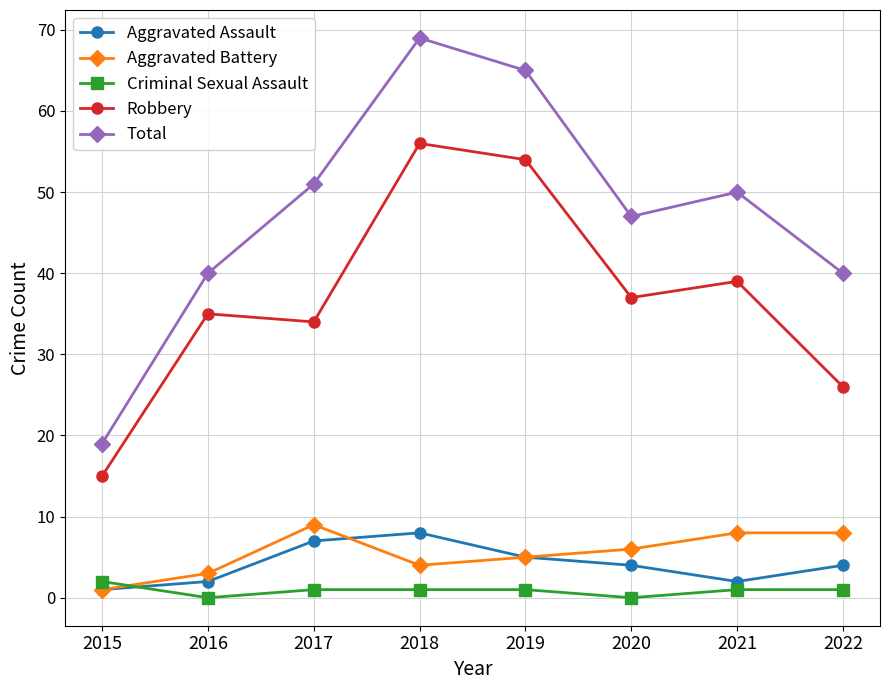

True or false: Robbery has more than 2 interior local peaks.

True